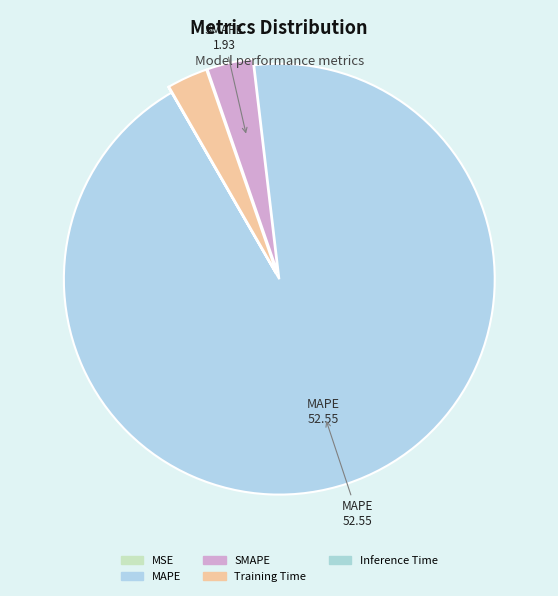

What is the ratio of the value at MAPE to the value at SMAPE?

27.3